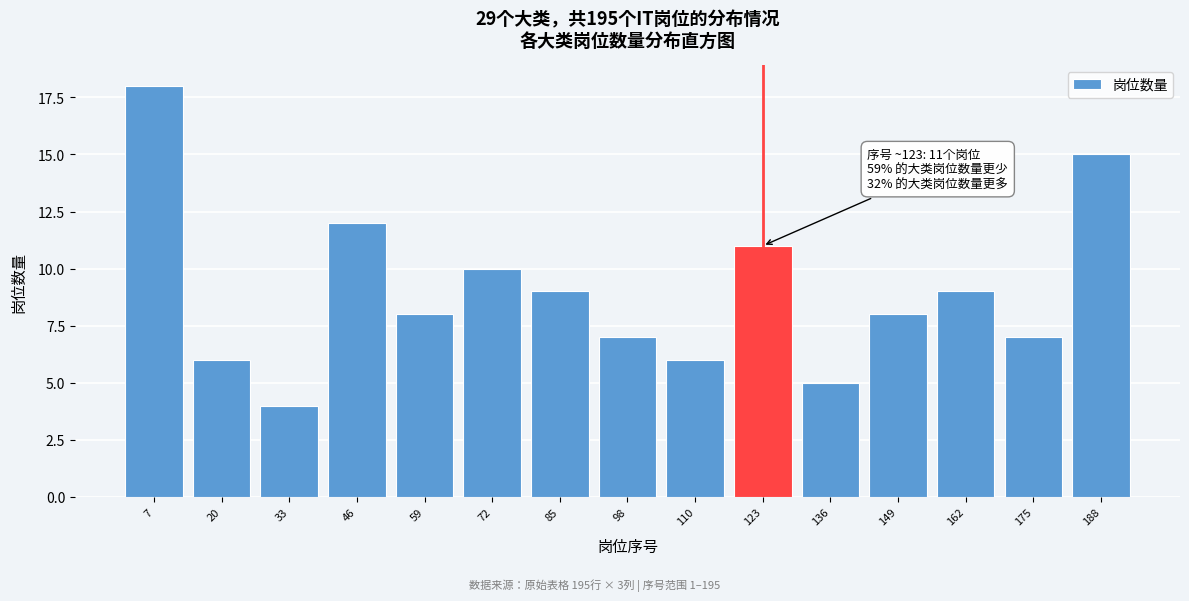

Reading left to right, what are all the values shown in this chart?

18	6	4	12	8	10	9	7	6	11	5	8	9	7	15